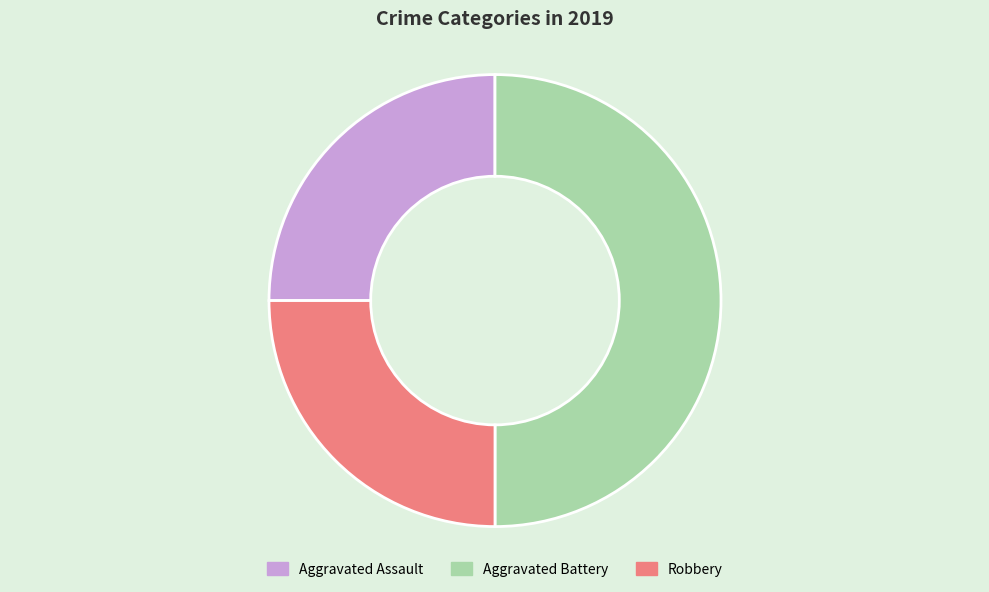

Which category has the biggest portion of the pie?

Aggravated Battery